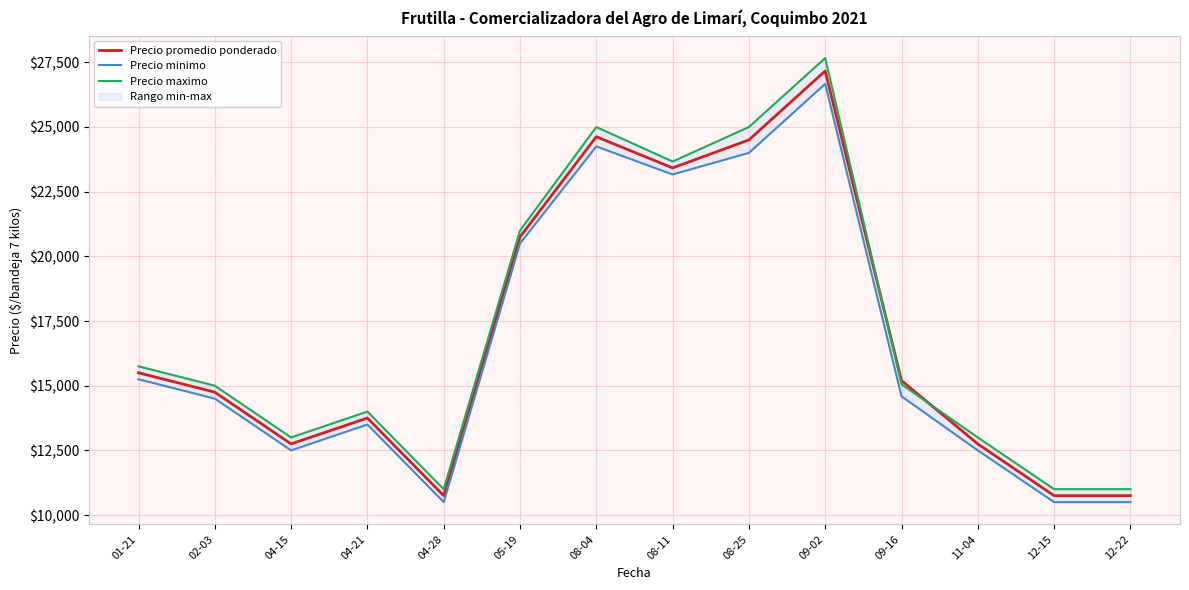

At which label does Precio maximo first exceed 15053?

01-21